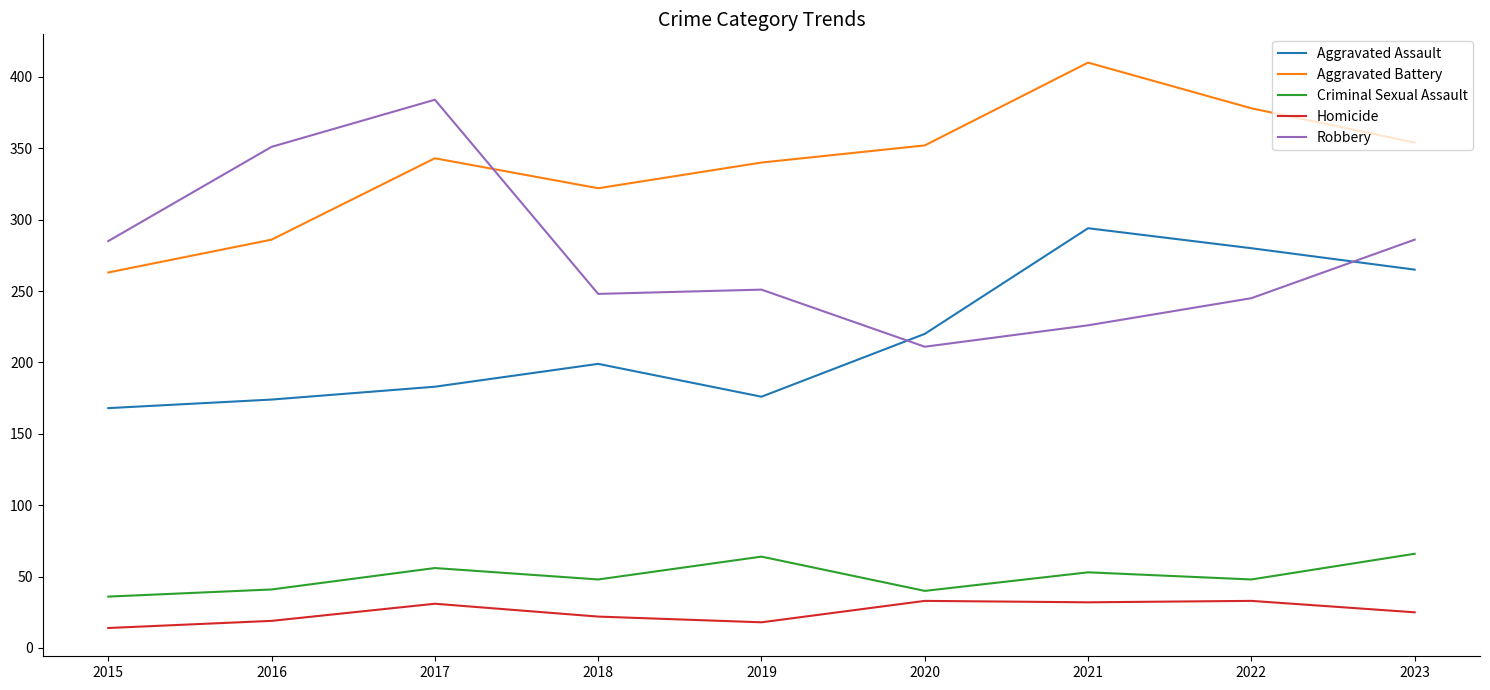

Rank the series by their maximum value, from highest to lowest.

Aggravated Battery, Robbery, Aggravated Assault, Criminal Sexual Assault, Homicide